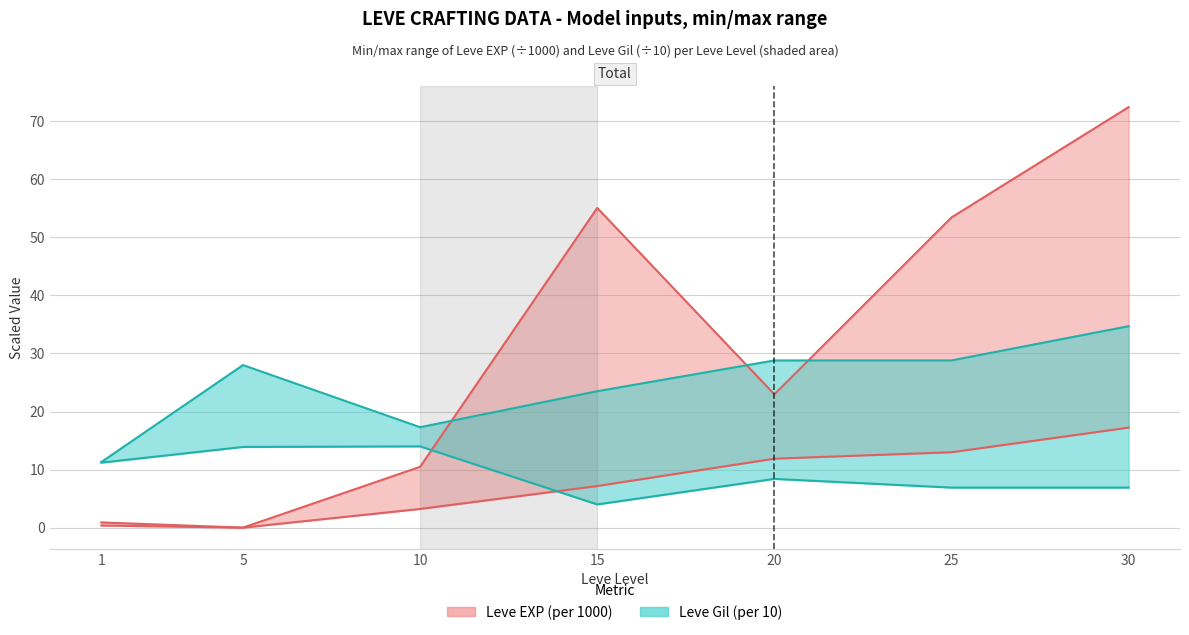

True or false: Leve EXP min and Leve EXP max intersect in this chart.

False